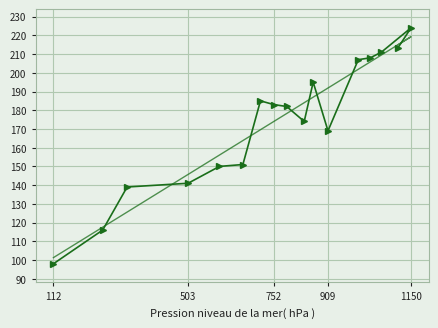

What is the label of the 8th point from the left?

752